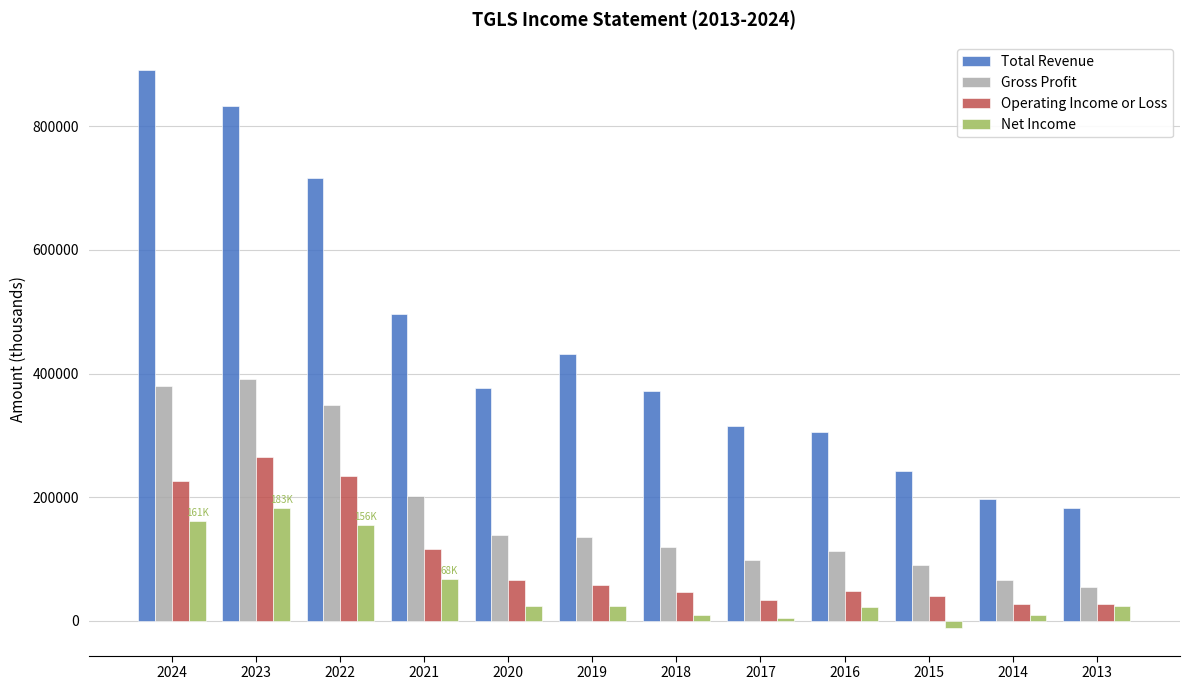

Between 2021 and 2016, which series saw the biggest shift?

Total Revenue